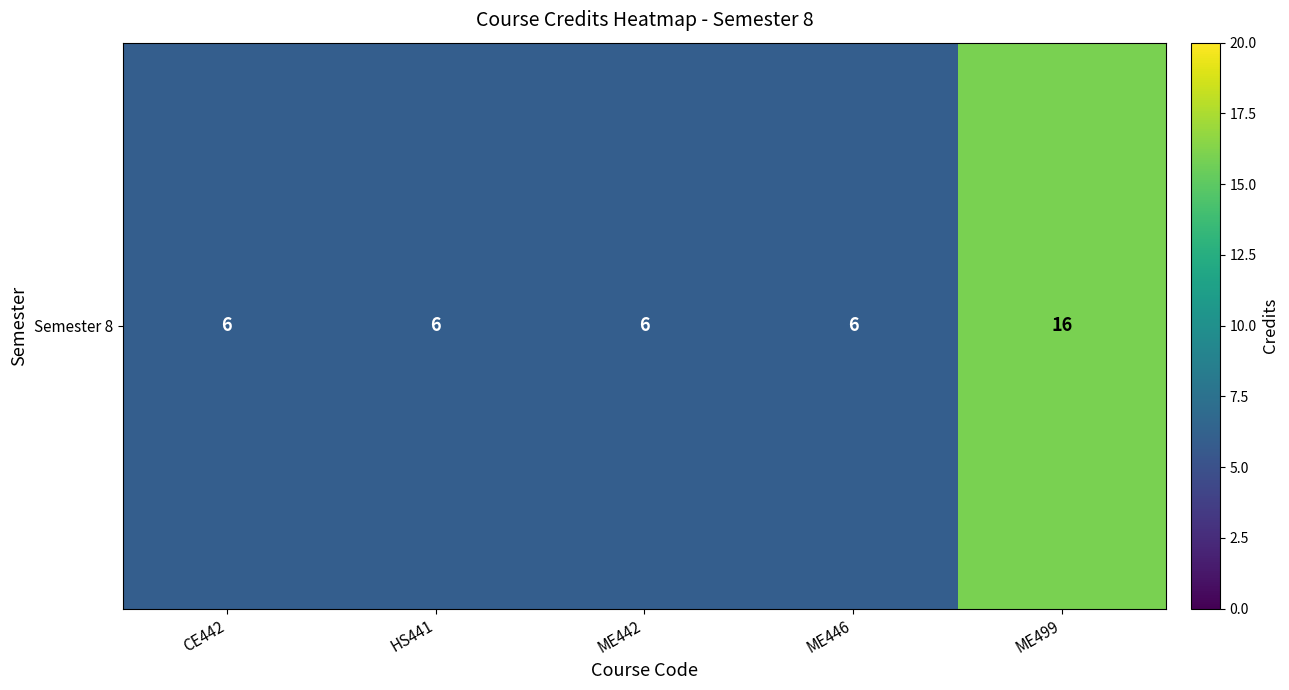

What is the difference between the values at ME499 and ME446?

10